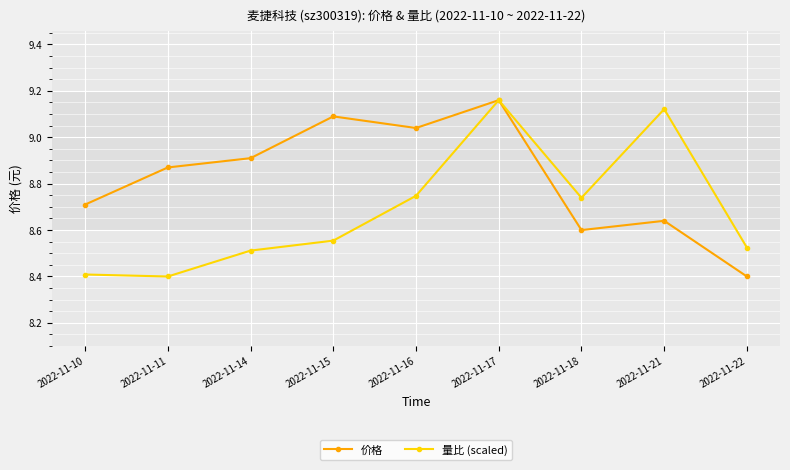

What is the value of the 价格 point at the 9th from the left?

8.4